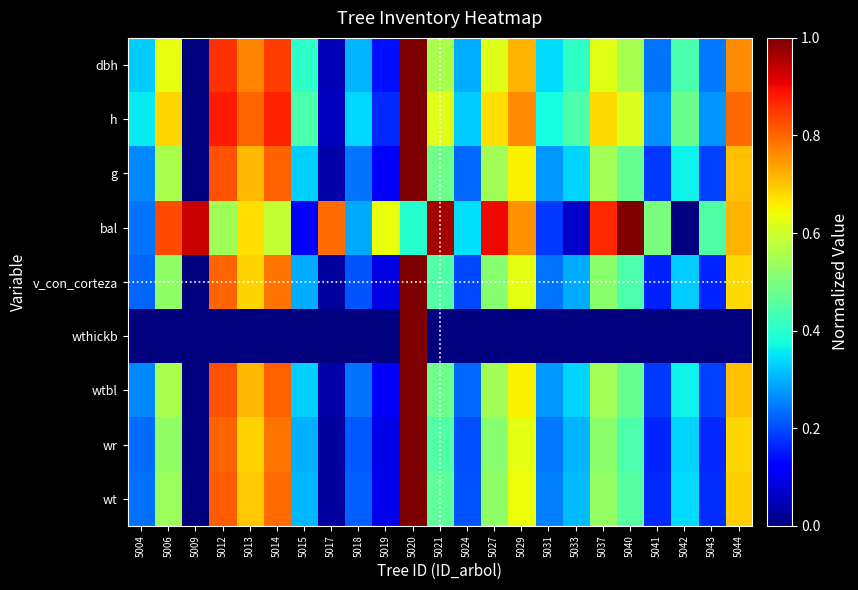

Between 5020 and 5033, which series saw the biggest shift?

wthickb